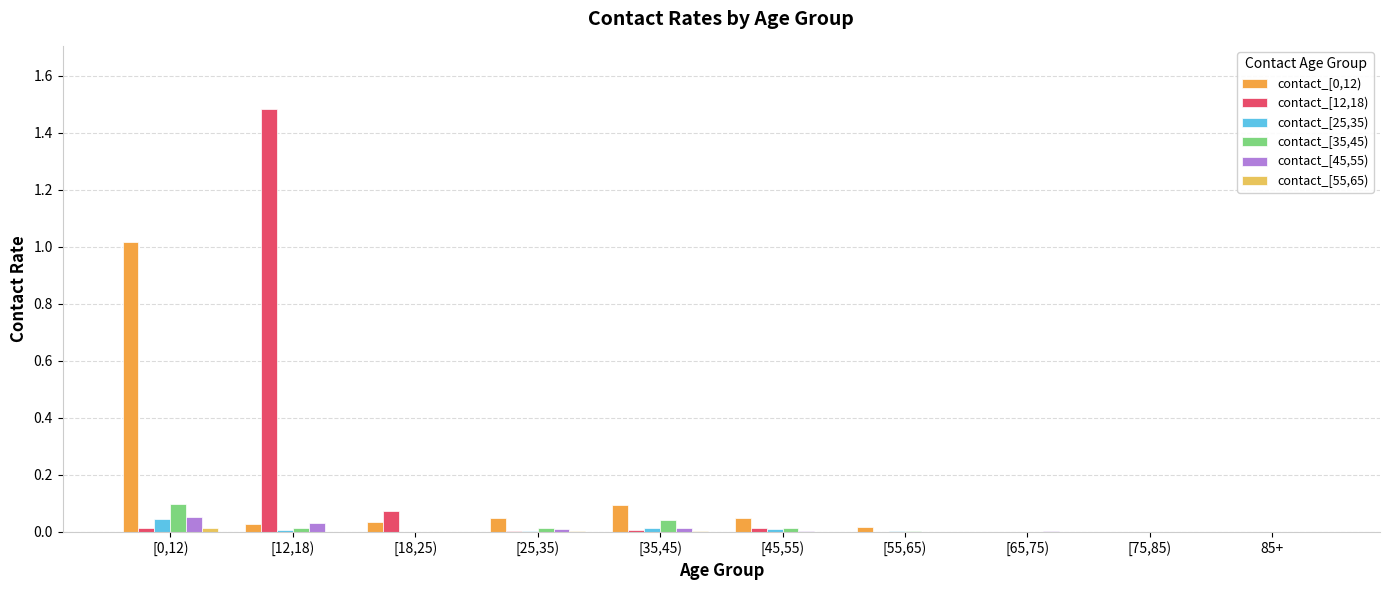

The value of contact_[45,55) at [0,12) is 0.1. True or false?

True